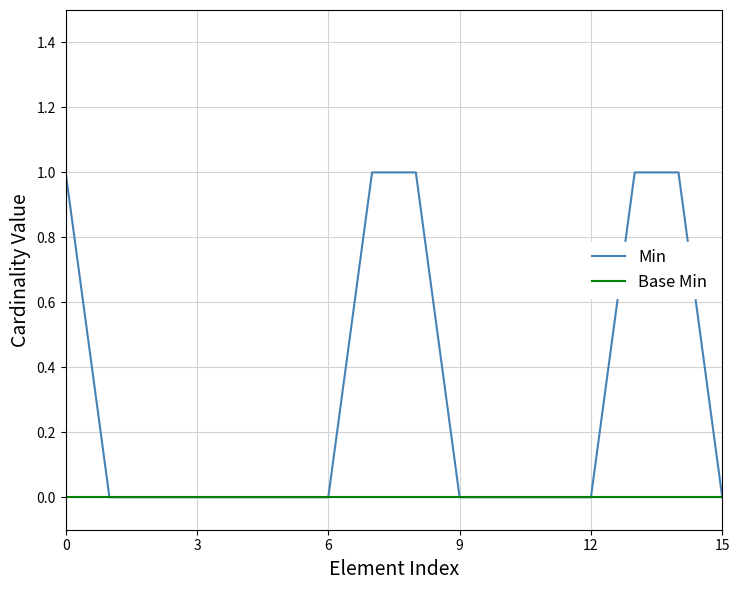

How many lines are shown in the chart?

2